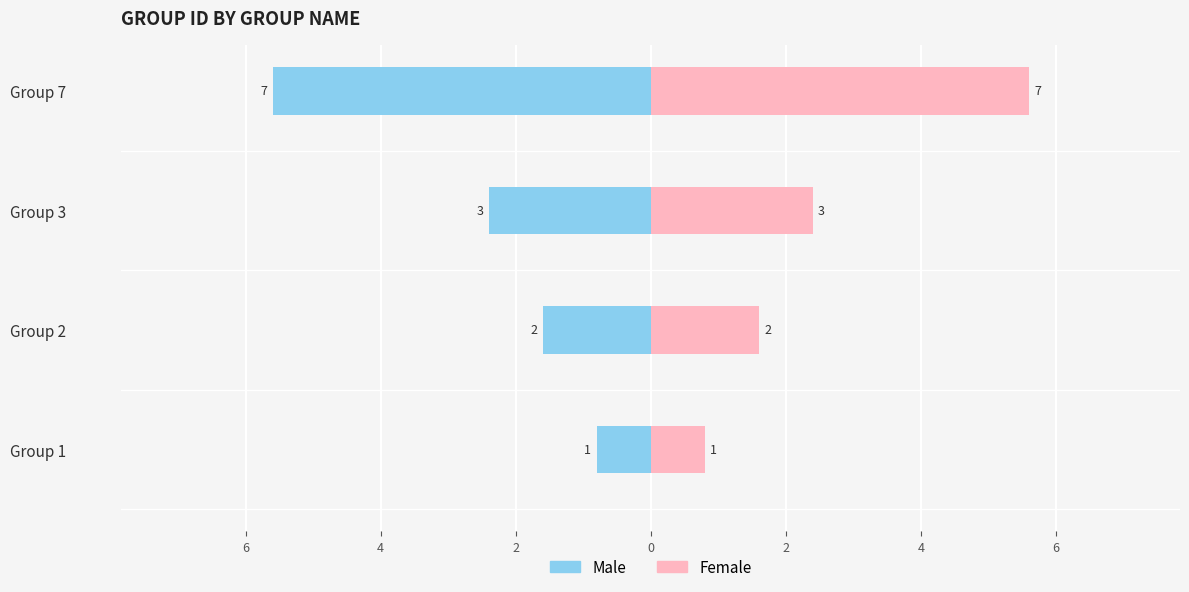

What are all the series names shown in the legend?

Male, Female